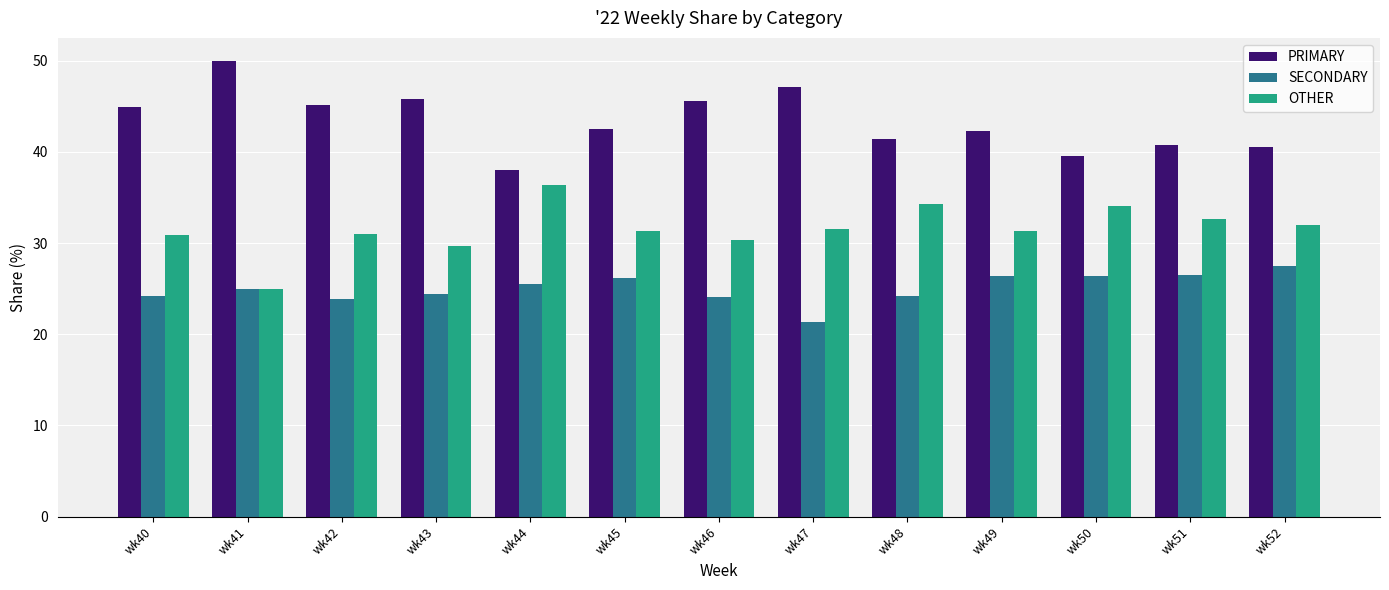

What is the total value across all series at wk42?

100.0